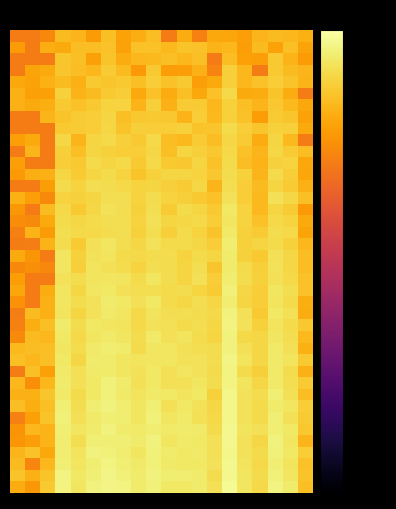

How many series are shown in this chart?

40